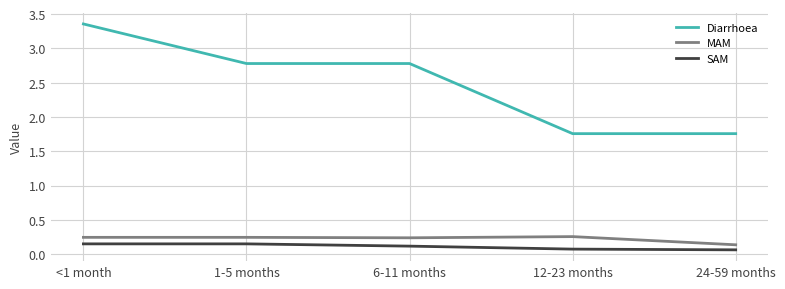

True or false: MAM and SAM cross at least once.

False